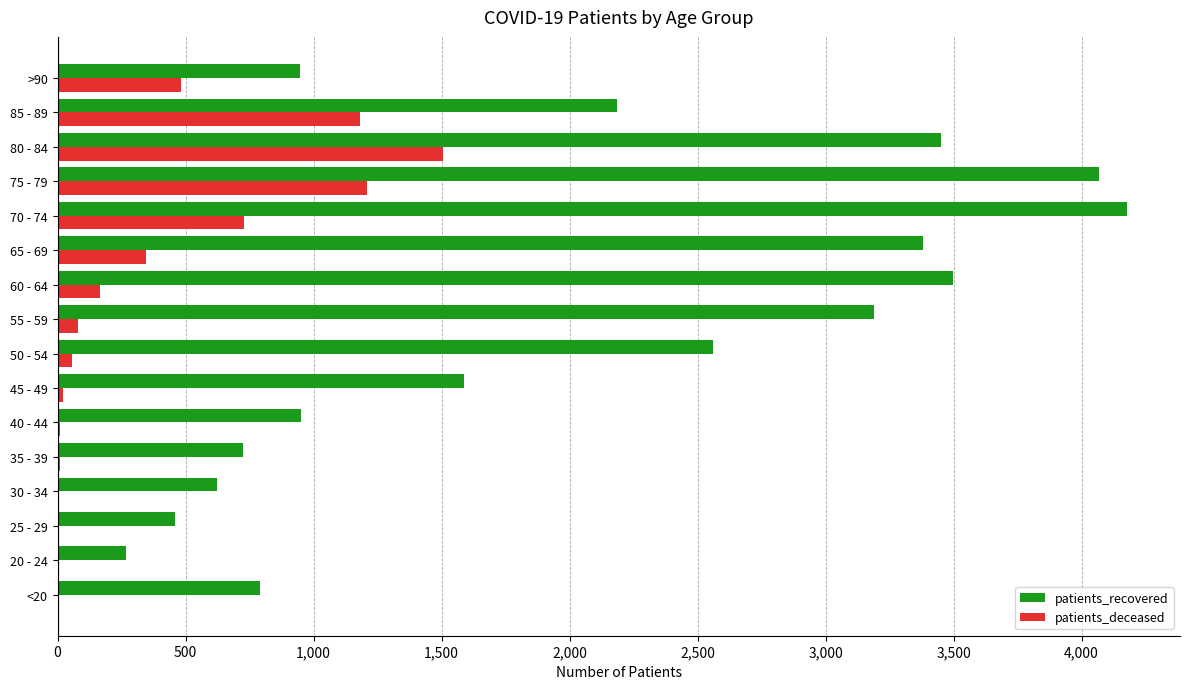

What is the sum of all patients_deceased values?

5806